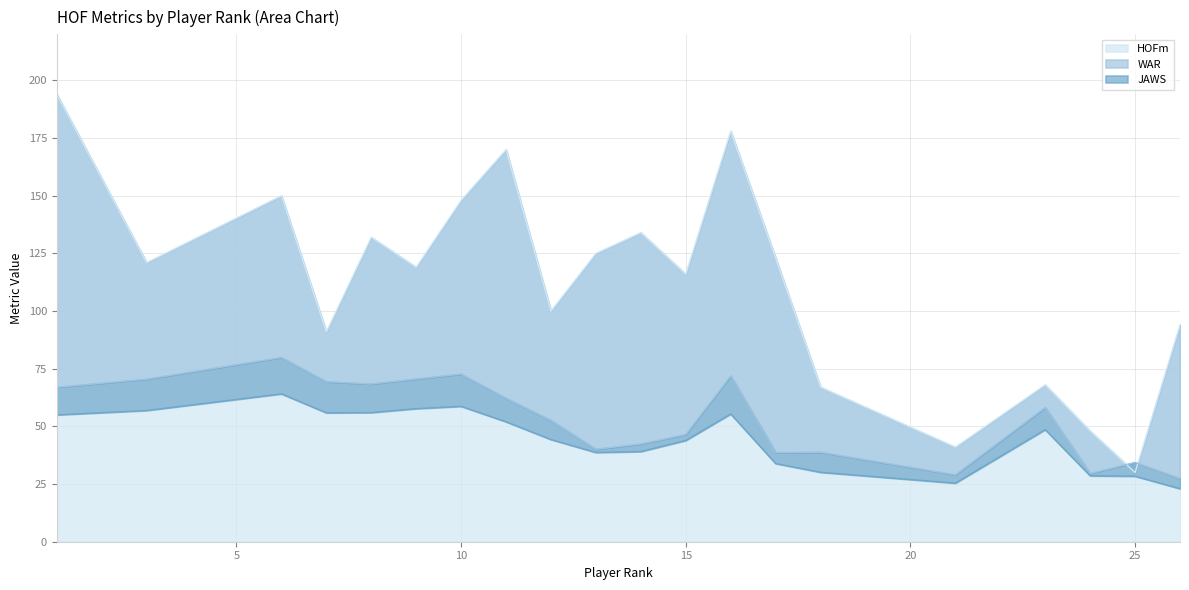

What is the highest value of the JAWS series?

64.1